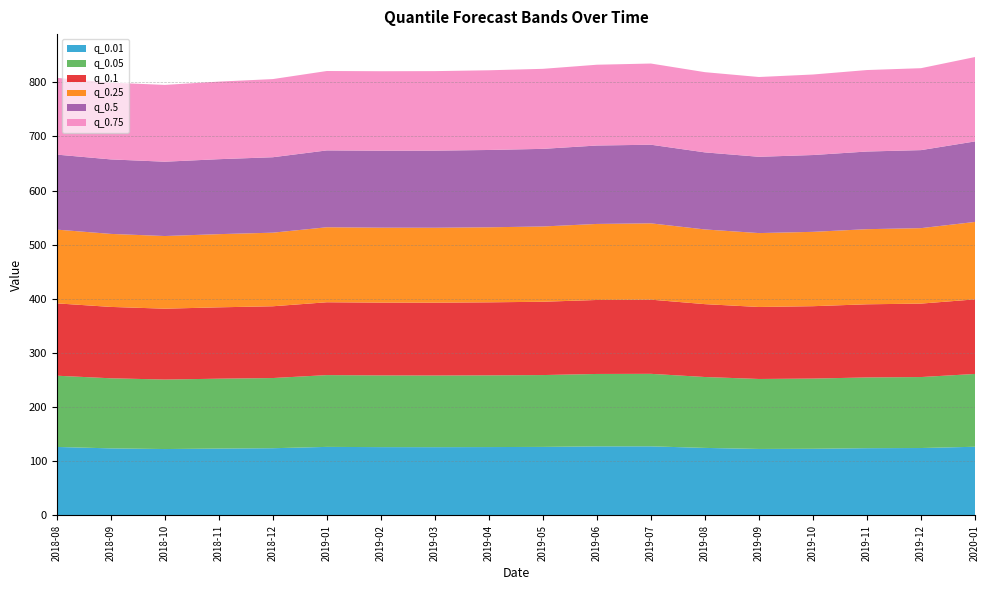

Reading left to right, extract all data points from this chart.

q_0.01: 2018-08=126.6	2018-09=123.9	2018-10=122.7	2018-11=123.6	2018-12=124.2	2019-01=126.7	2019-02=126.2	2019-03=126.1	2019-04=126.3	2019-05=126.6	2019-06=127.6	2019-07=127.7	2019-08=124.8	2019-09=122.9	2019-10=123.2	2019-11=124.2	2019-12=124.6	2020-01=126.9
q_0.05: 2018-08=131.5	2018-09=129.4	2018-10=128.3	2018-11=129.0	2018-12=129.6	2019-01=132.6	2019-02=132.4	2019-03=132.3	2019-04=132.4	2019-05=132.7	2019-06=133.7	2019-07=133.9	2019-08=130.9	2019-09=129.2	2019-10=129.6	2019-11=130.7	2019-12=131.1	2020-01=134.5
q_0.1: 2018-08=133.6	2018-09=131.8	2018-10=130.9	2018-11=131.8	2018-12=132.5	2019-01=134.5	2019-02=134.4	2019-03=134.5	2019-04=134.9	2019-05=135.4	2019-06=136.6	2019-07=137.0	2019-08=134.6	2019-09=132.9	2019-10=133.7	2019-11=135.1	2019-12=135.6	2020-01=137.7
q_0.25: 2018-08=136.2	2018-09=134.8	2018-10=134.2	2018-11=135.1	2018-12=135.9	2019-01=138.5	2019-02=138.4	2019-03=138.4	2019-04=138.6	2019-05=139.0	2019-06=140.4	2019-07=140.9	2019-08=137.9	2019-09=136.5	2019-10=137.3	2019-11=138.7	2019-12=139.3	2020-01=143.0
q_0.5: 2018-08=138.5	2018-09=137.6	2018-10=137.3	2018-11=138.4	2018-12=139.3	2019-01=141.9	2019-02=142.2	2019-03=142.4	2019-04=142.8	2019-05=143.4	2019-06=144.8	2019-07=145.2	2019-08=142.3	2019-09=140.9	2019-10=141.9	2019-11=143.4	2019-12=144.1	2020-01=148.7
q_0.75: 2018-08=141.8	2018-09=141.7	2018-10=141.8	2018-11=143.2	2018-12=144.3	2019-01=146.6	2019-02=146.8	2019-03=146.8	2019-04=147.2	2019-05=147.8	2019-06=149.2	2019-07=149.9	2019-08=148.1	2019-09=147.3	2019-10=148.7	2019-11=150.4	2019-12=151.3	2020-01=155.8